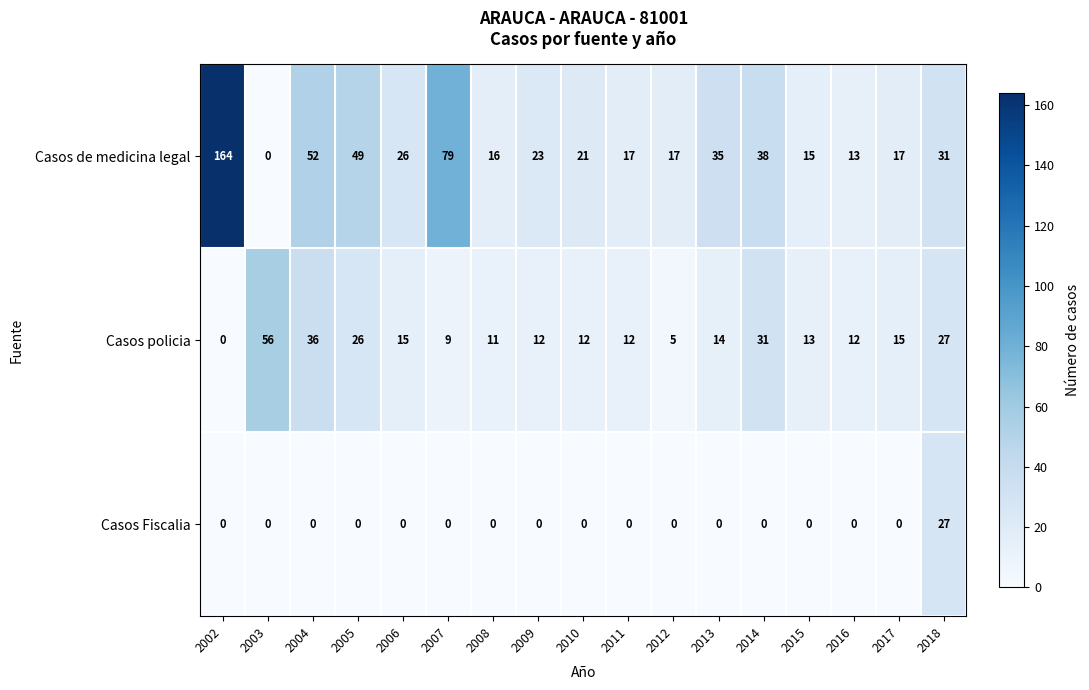

Is it true that Casos Fiscalia equals 0 at 2003?

True